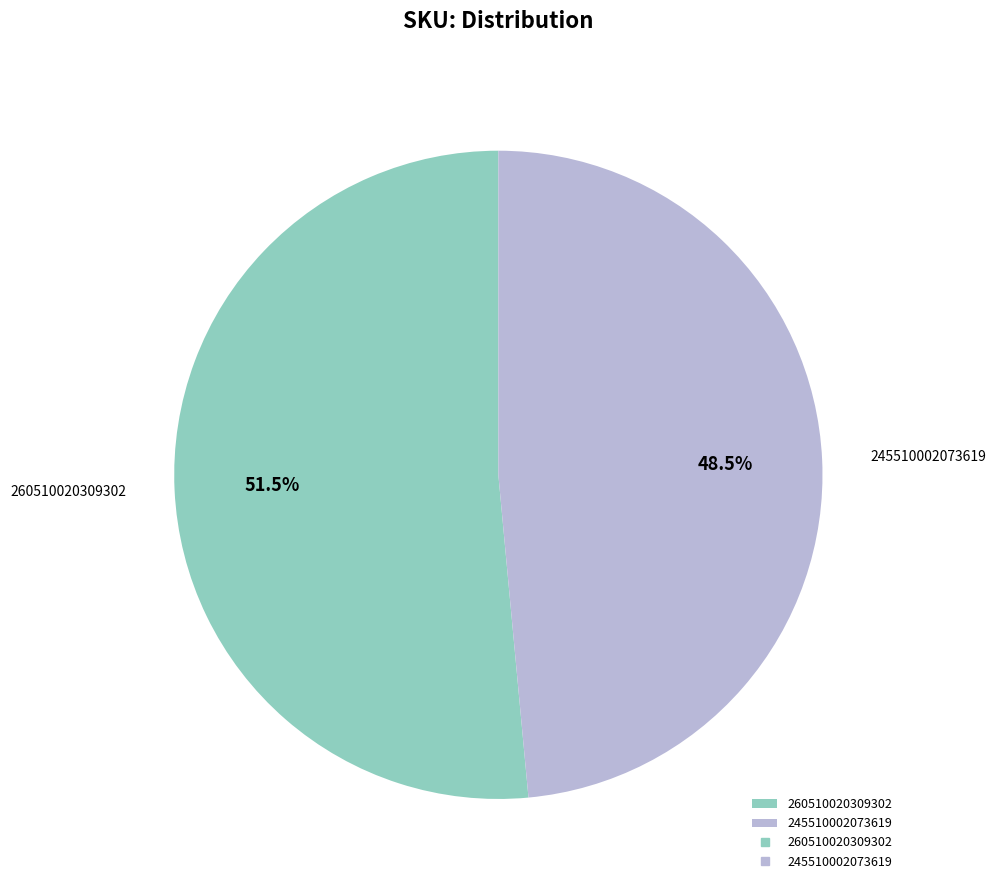

Rank the categories by value from lowest to highest.

245510002073619, 260510020309302